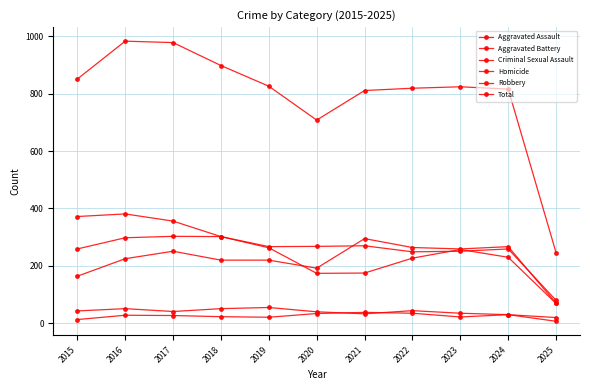

Is it true that Total equals 978 at 2017?

True